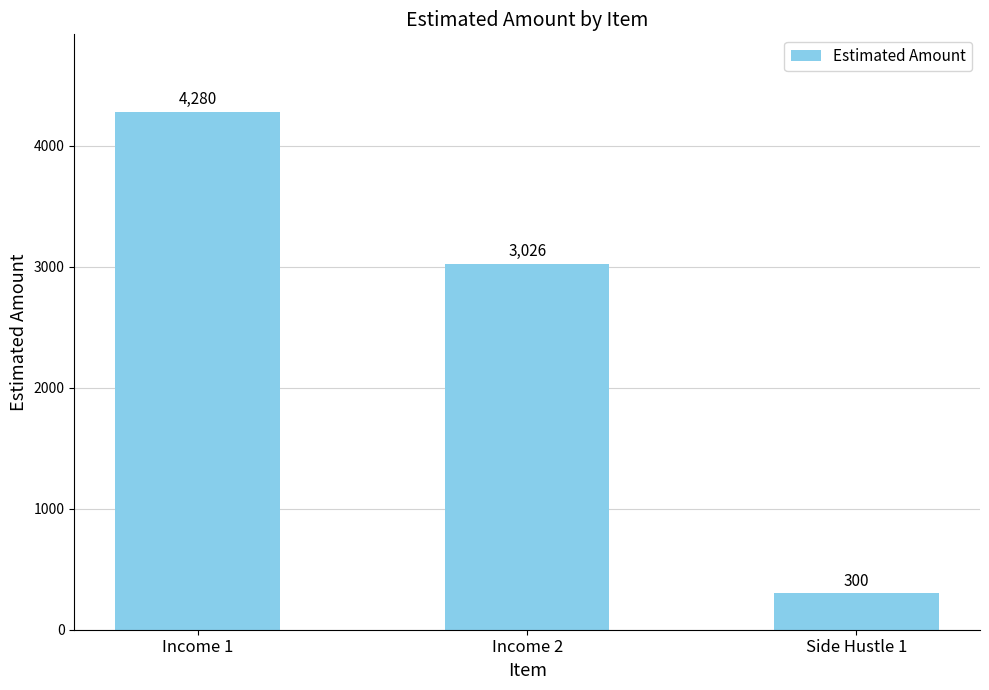

What is the label of the 3rd bar from the right?

Income 1